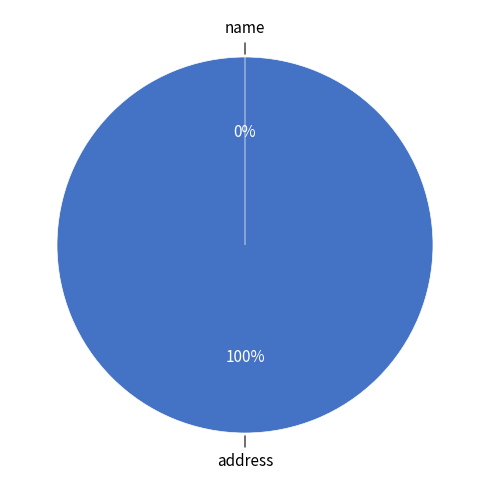

Which slice represents more than half of the pie?

address